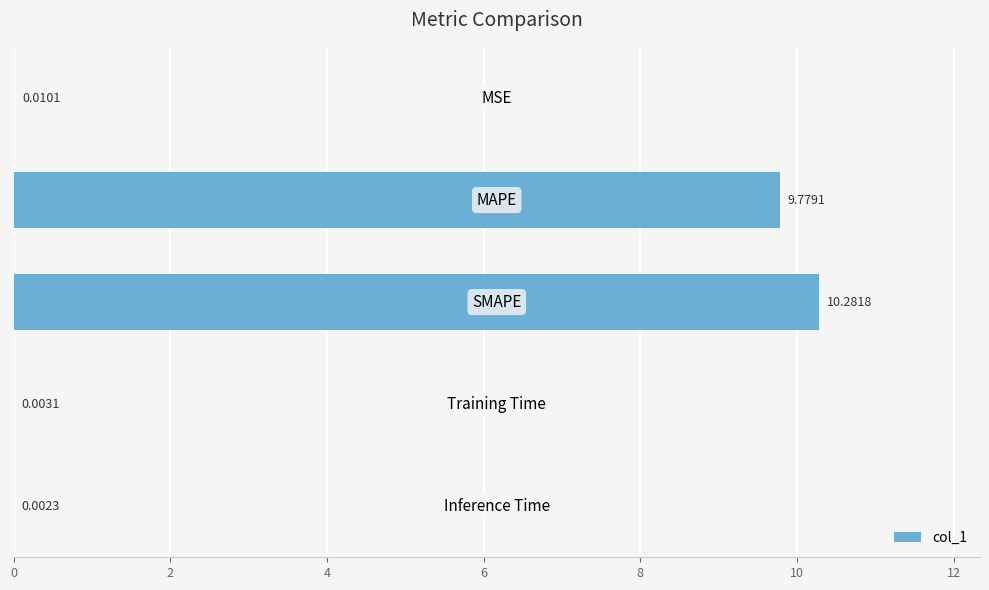

Count the number of data series in this chart.

1